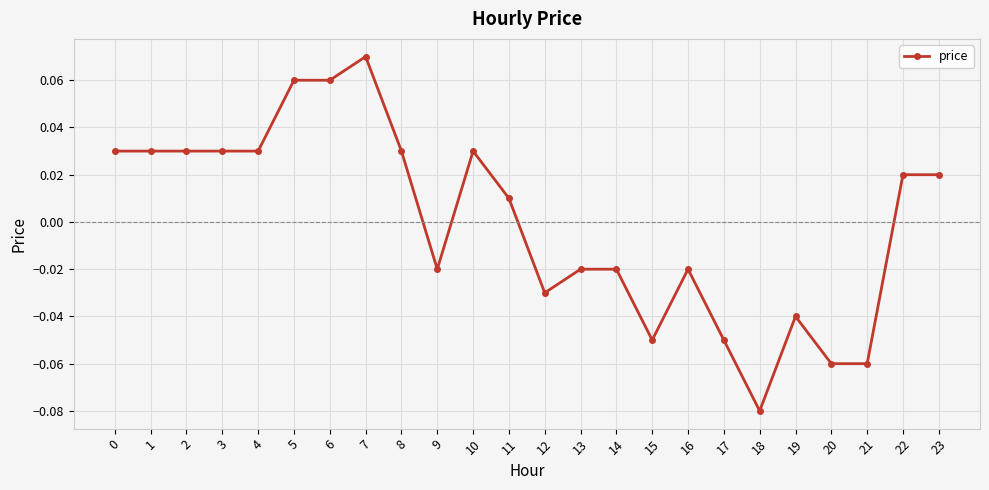

Between 11 and 13, which is larger?

11